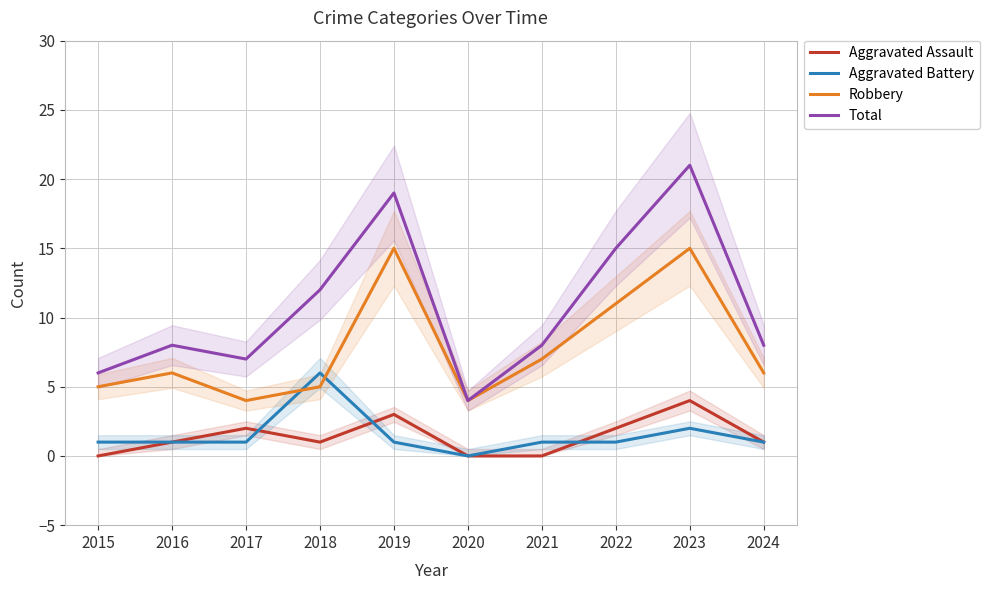

Reading right to left, extract all data points from this chart.

Aggravated Assault: 2024=1	2023=4	2022=2	2021=0	2020=0	2019=3	2018=1	2017=2	2016=1	2015=0
Aggravated Battery: 2024=1	2023=2	2022=1	2021=1	2020=0	2019=1	2018=6	2017=1	2016=1	2015=1
Robbery: 2024=6	2023=15	2022=11	2021=7	2020=4	2019=15	2018=5	2017=4	2016=6	2015=5
Total: 2024=8	2023=21	2022=15	2021=8	2020=4	2019=19	2018=12	2017=7	2016=8	2015=6